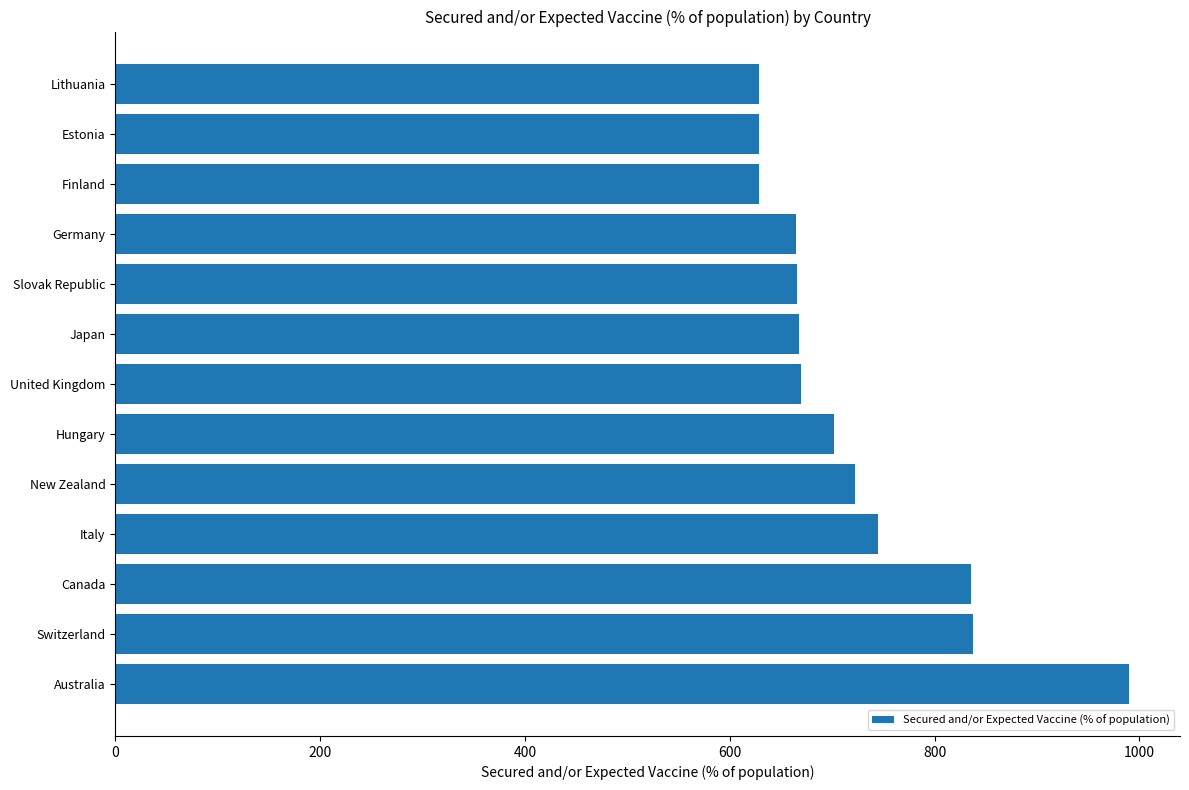

Between Canada and Australia, which is larger?

Australia